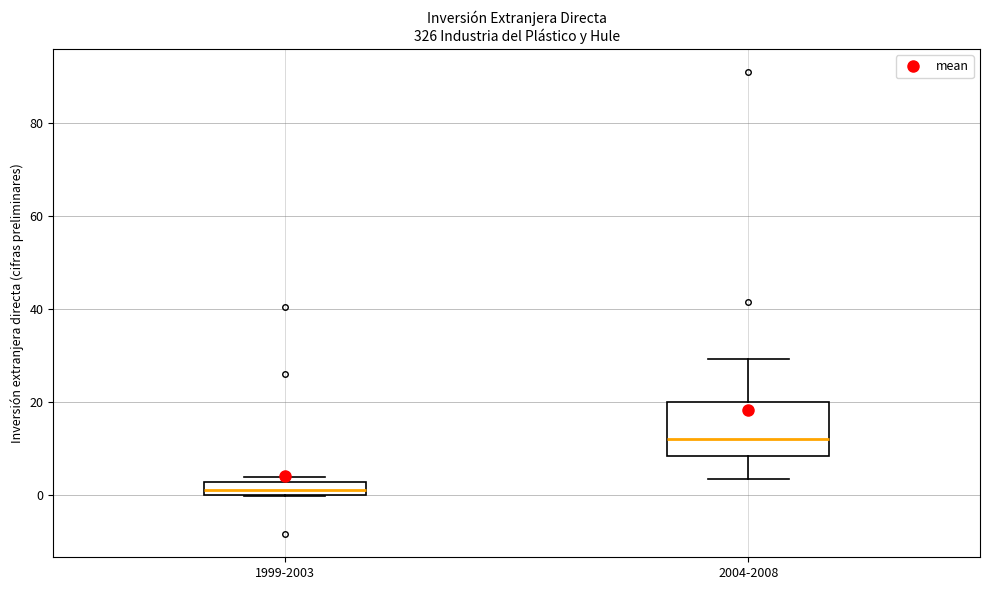

Comparing the boxes themselves (not the whiskers), which one is the tallest?

2004-2008